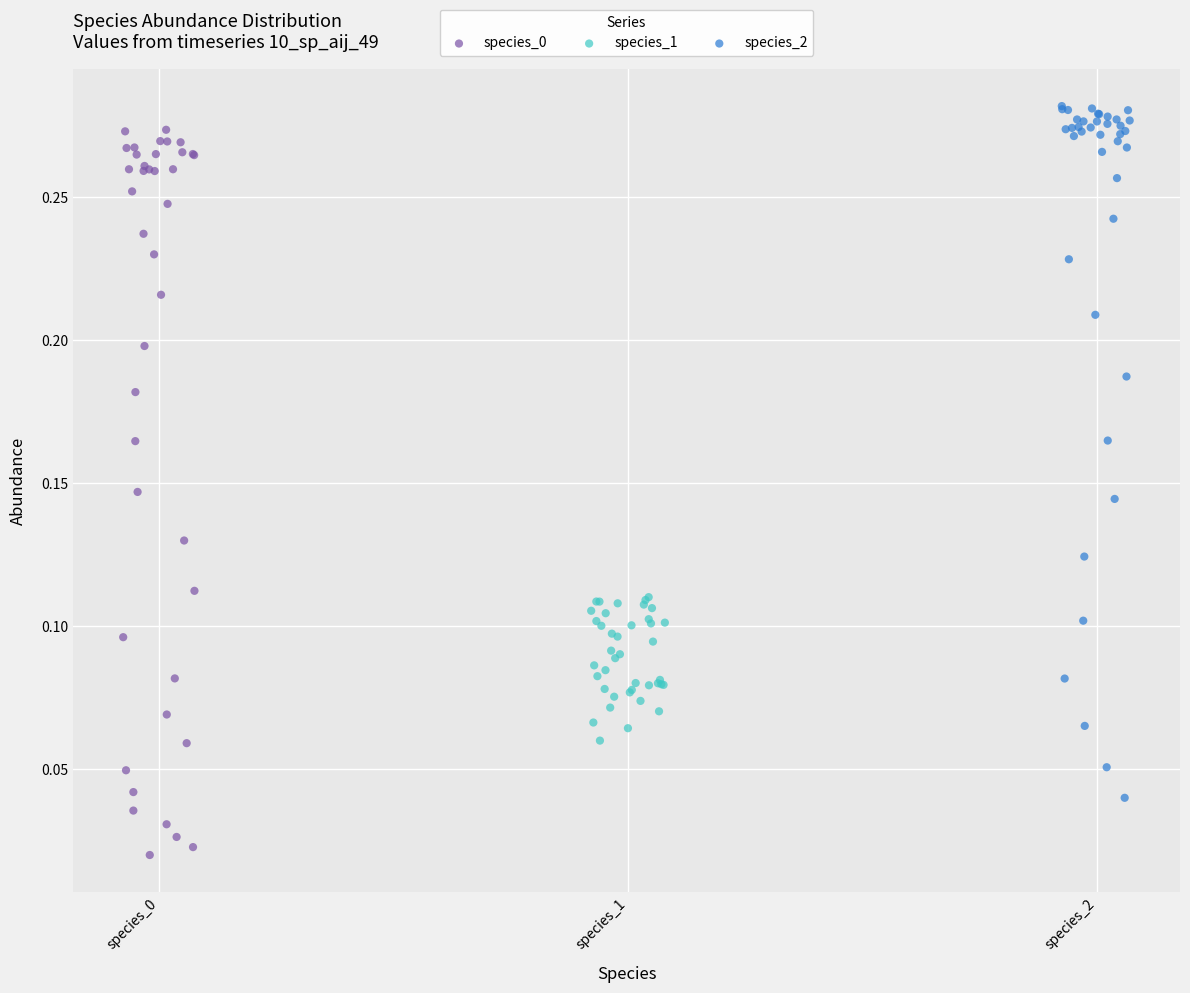

Which series contains the highest Y value?

species_2